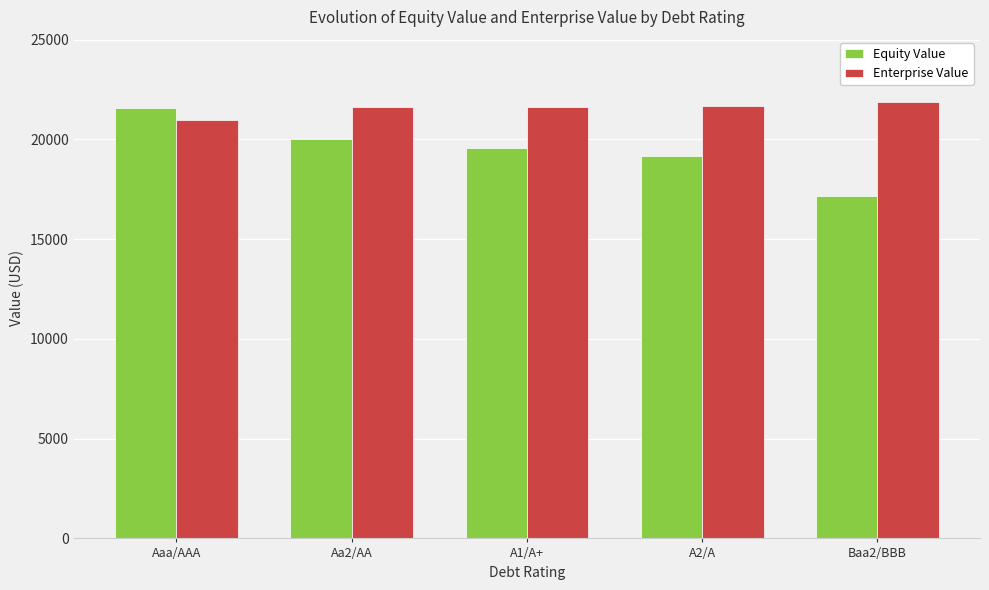

At which label is Enterprise Value closest to 21410?

Aa2/AA